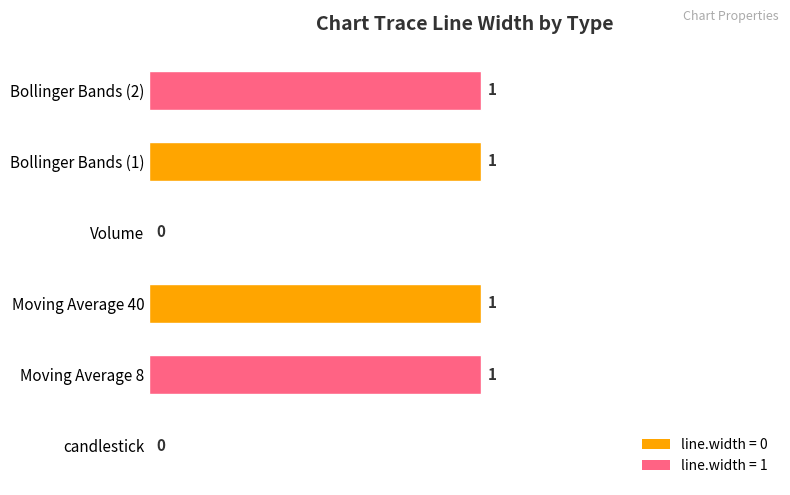

Which has a higher value, Volume or Bollinger Bands (2)?

Bollinger Bands (2)